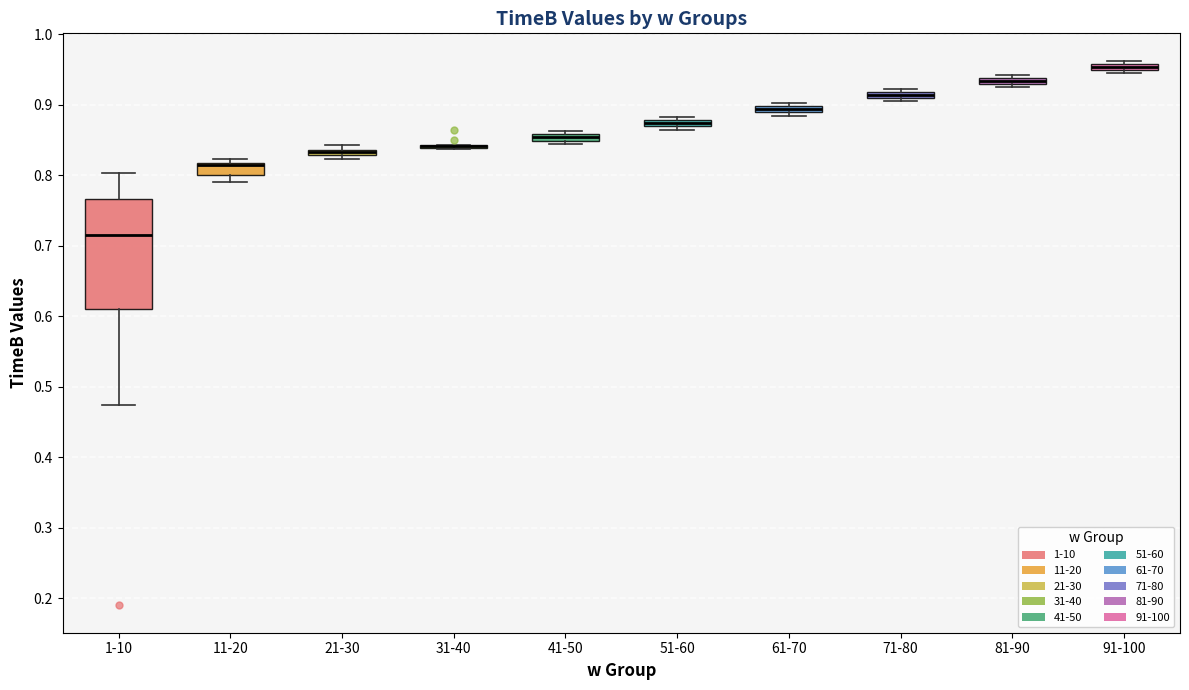

Comparing the boxes themselves (not the whiskers), which one is the tallest?

1-10